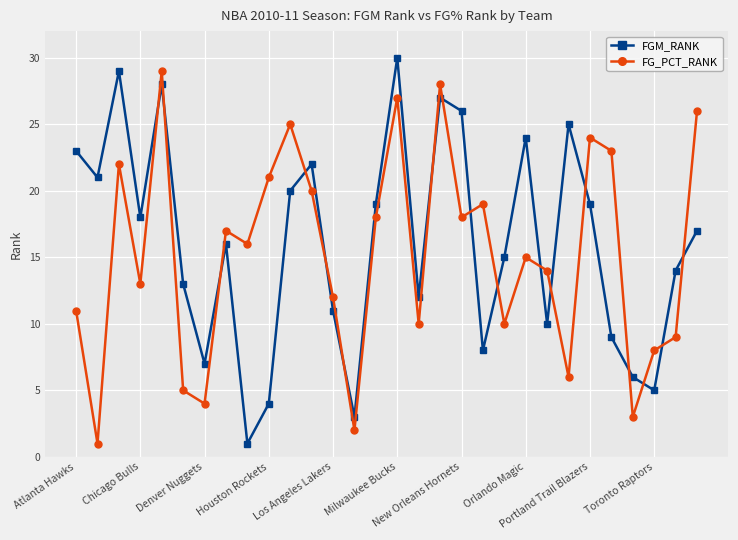

How many interior local valleys does the FGM_RANK series have?

9